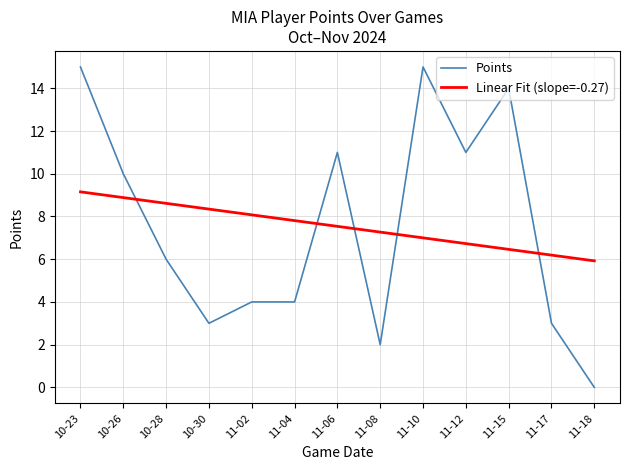

What value does the Points series have at 11-04?

4.0